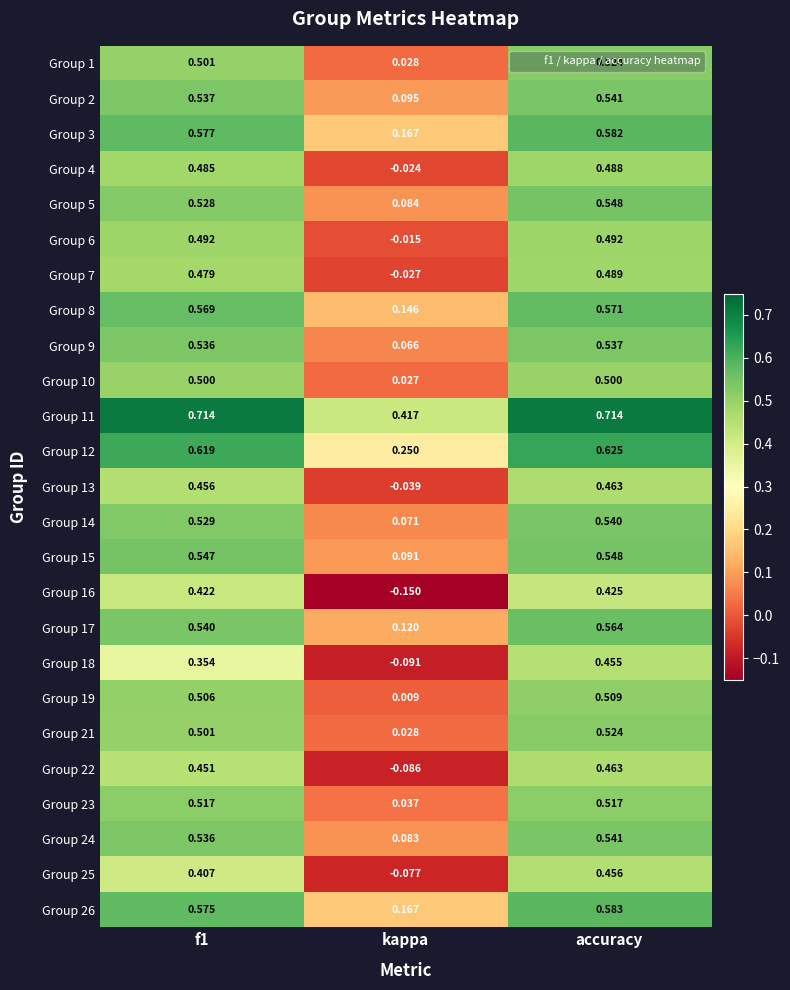

At which category does the chart reach its minimum across all series?

kappa